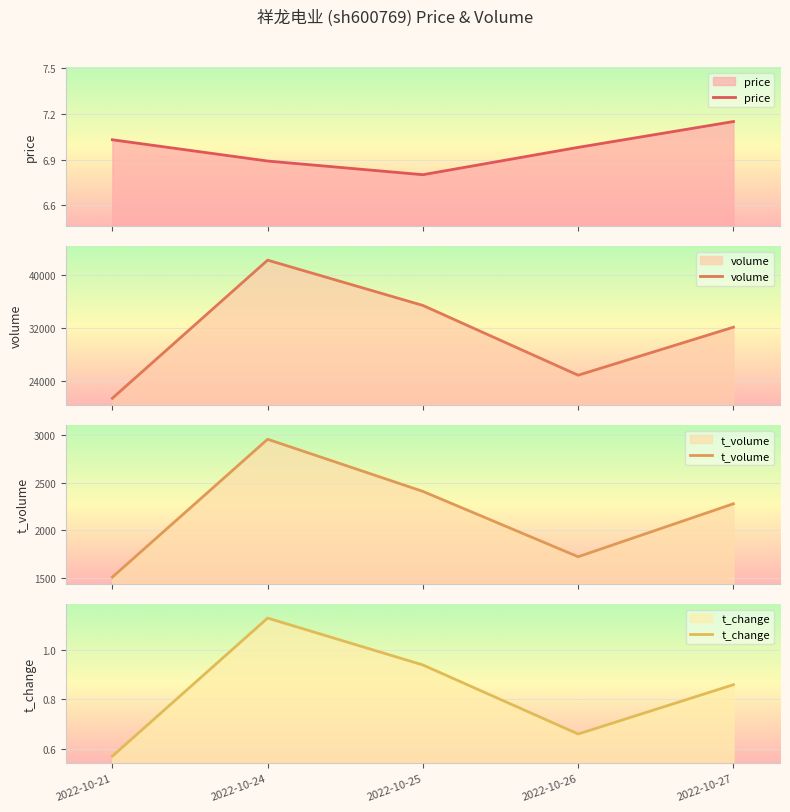

Between 2022-10-24 and 2022-10-27, which series saw the biggest shift?

volume